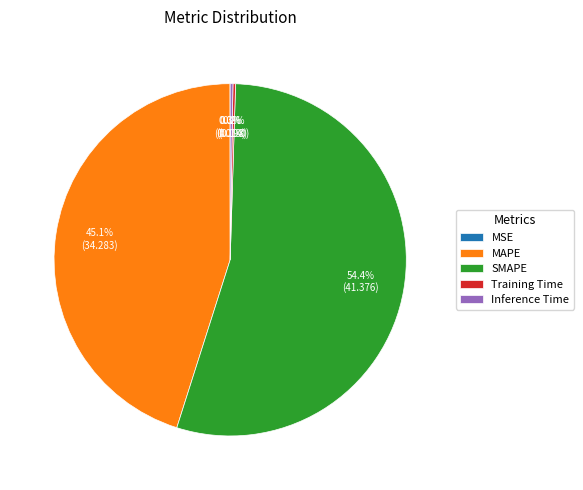

What is the largest slice in the pie chart?

SMAPE